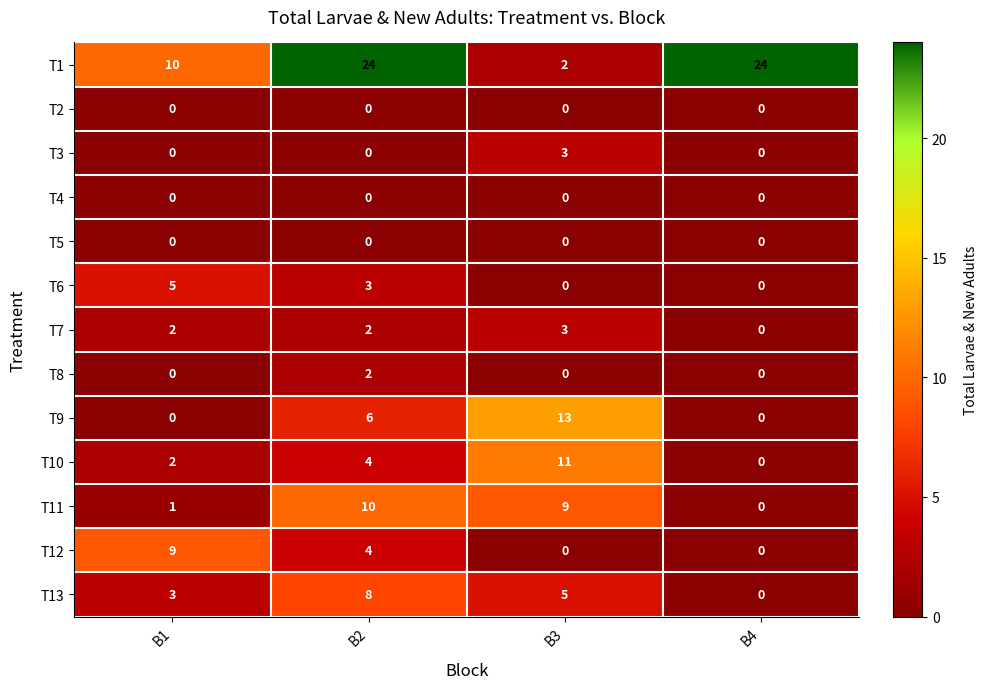

How many T7 values are between 2 and 3?

3